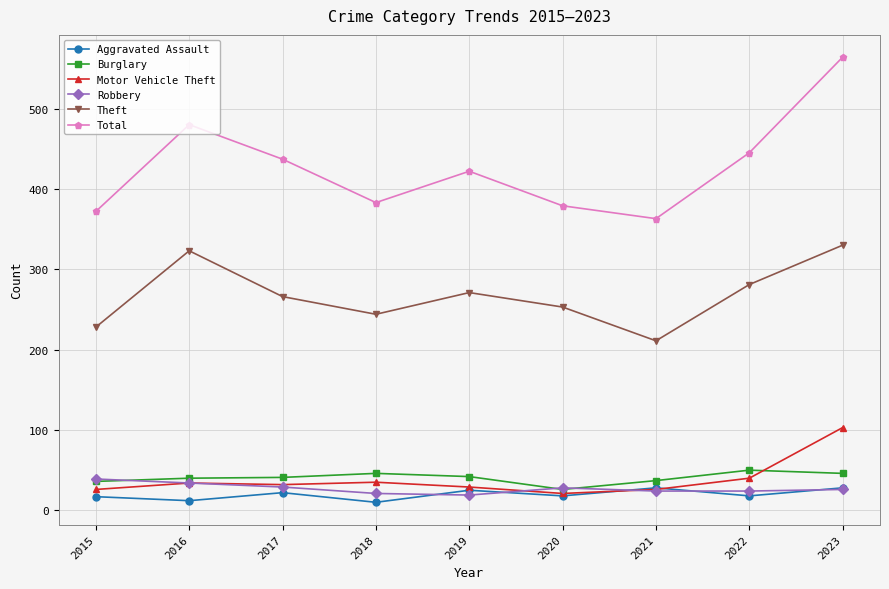

What is the difference between the second highest and minimum values in the Theft series?

112